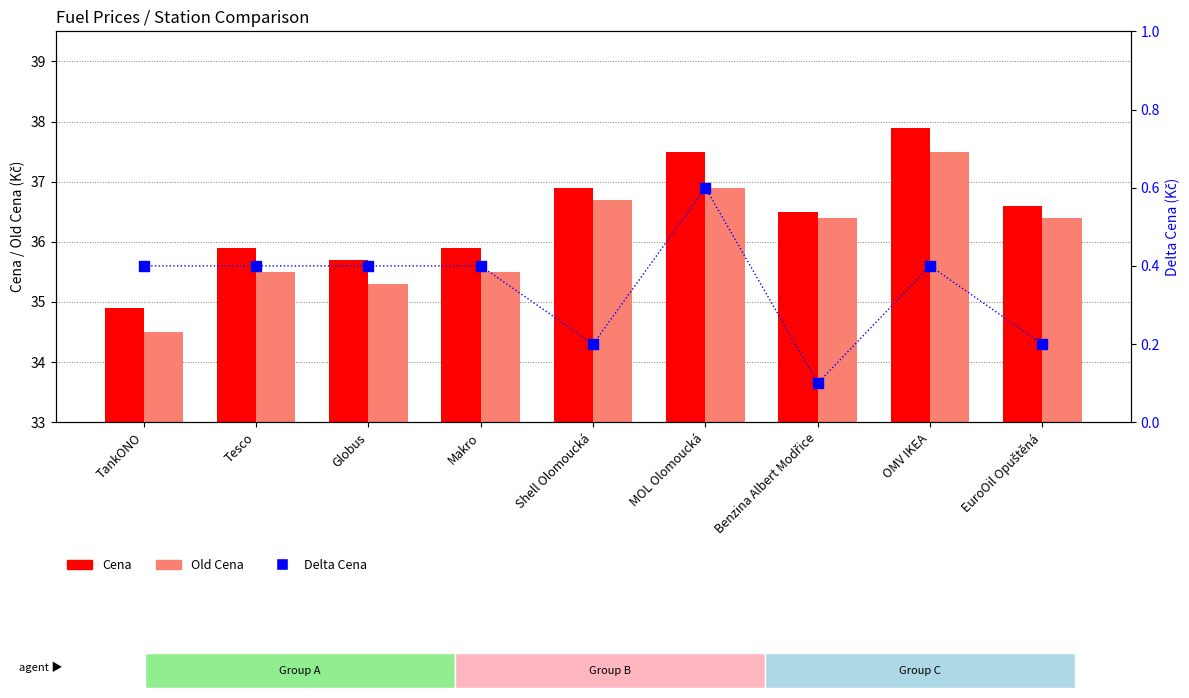

What are all the series names shown in the legend?

Cena, Old Cena, Delta Cena